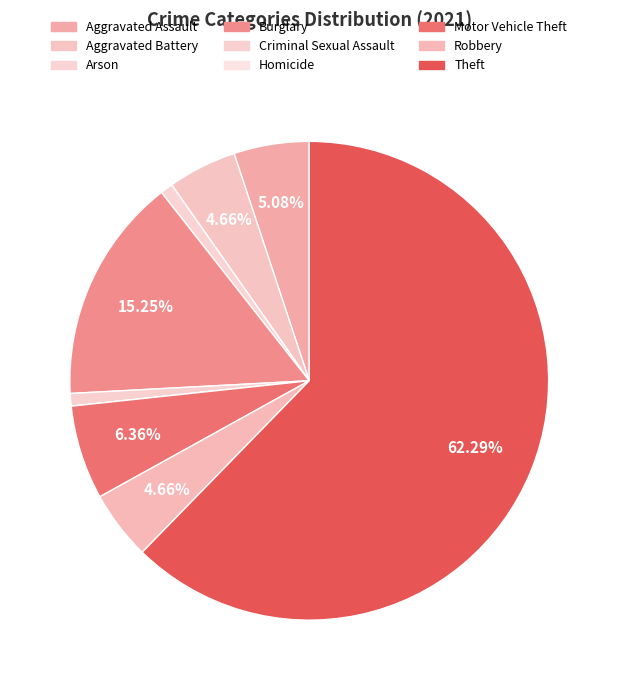

Is Theft the majority of the pie?

Yes